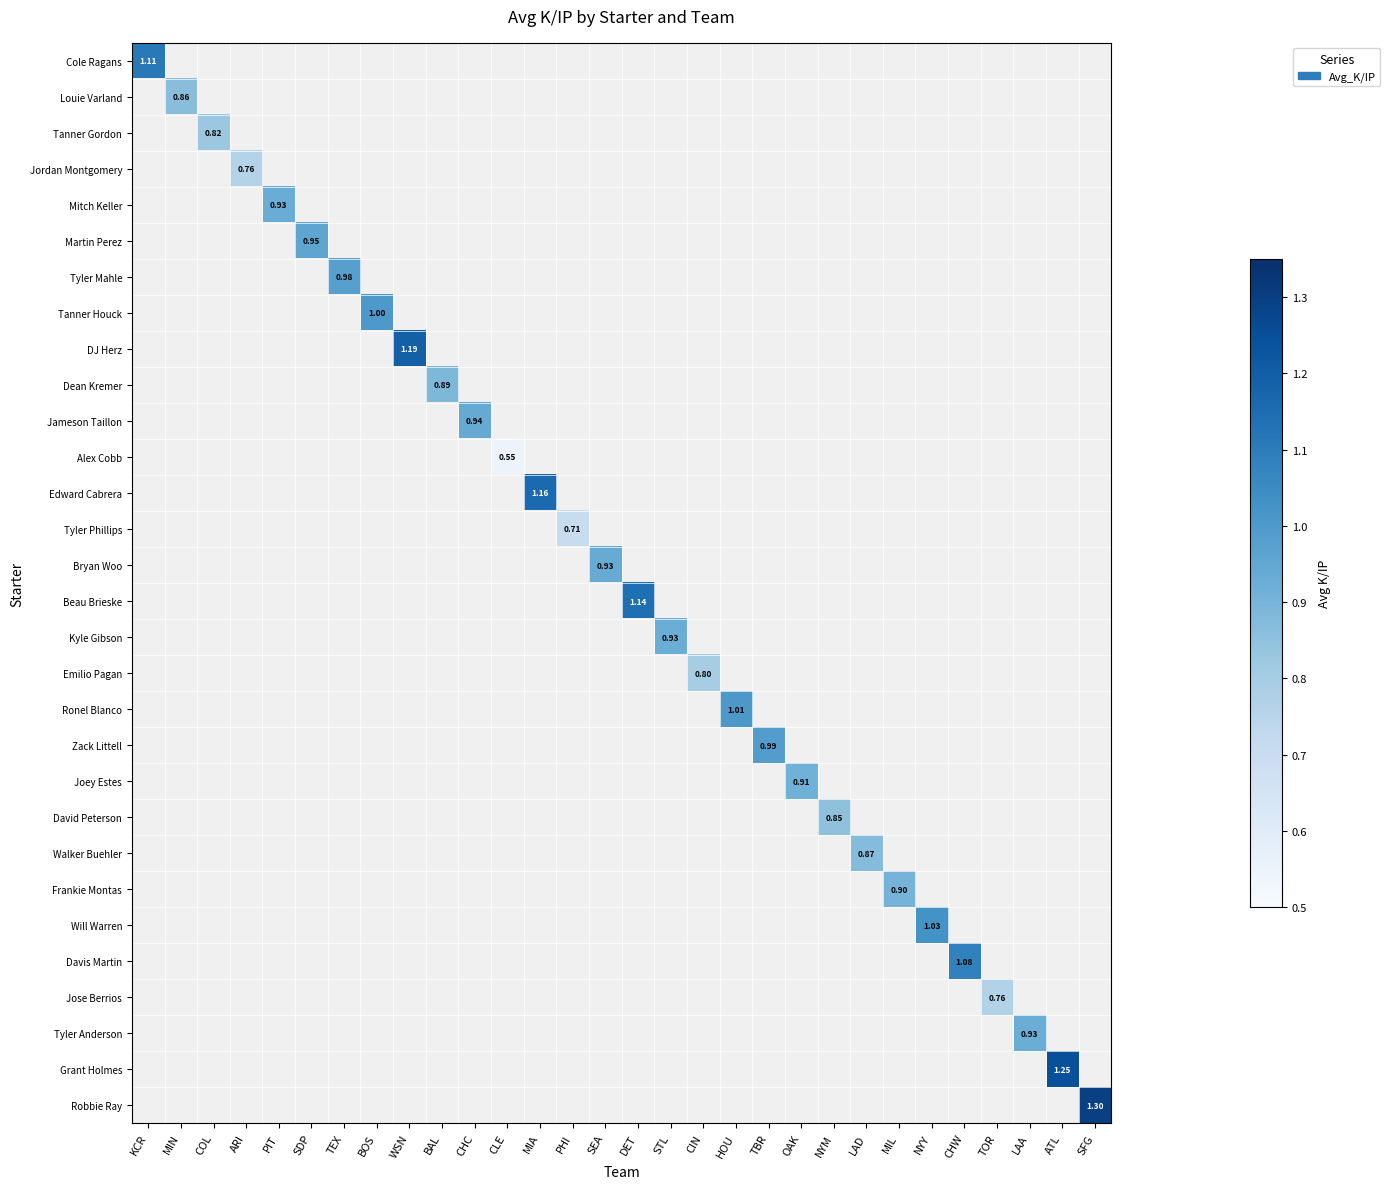

How many positive values does the Davis Martin series have?

1